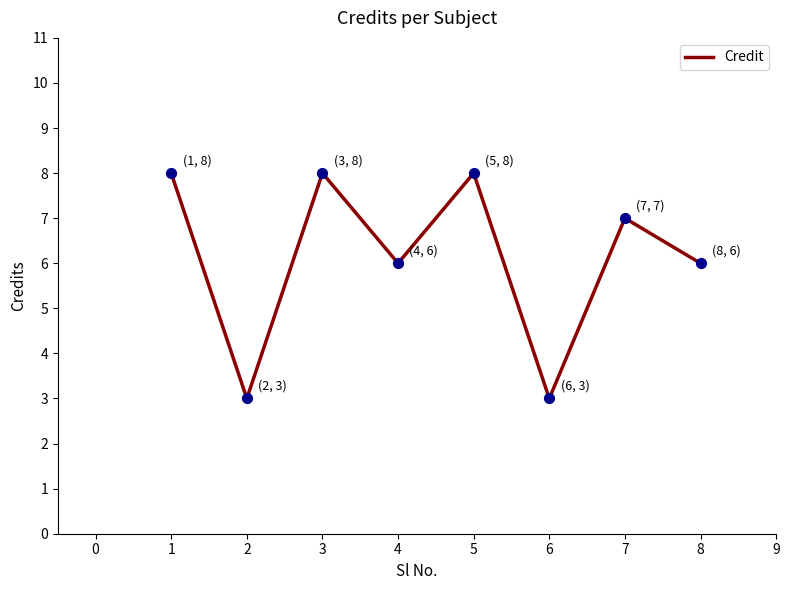

Approximately how many times larger is the value at 4 compared to 2?

2.0